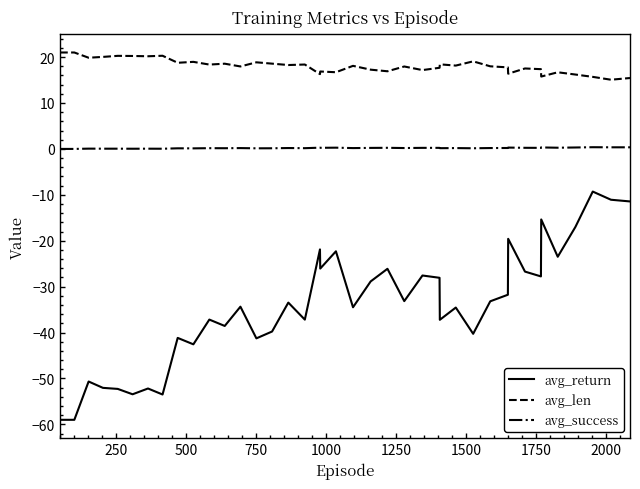

True or false: avg_success and avg_len intersect in this chart.

False